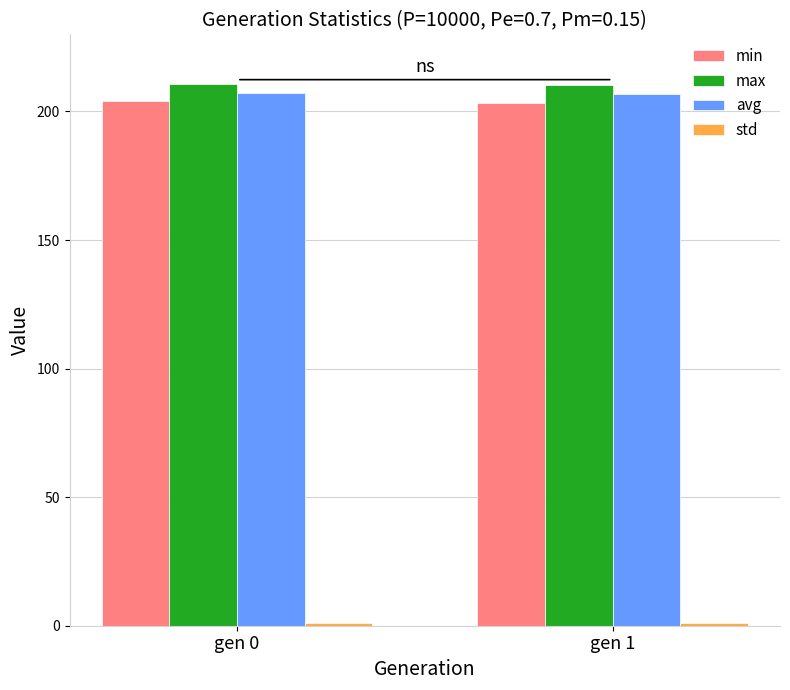

The value of avg at gen 0 is 64.9. True or false?

False